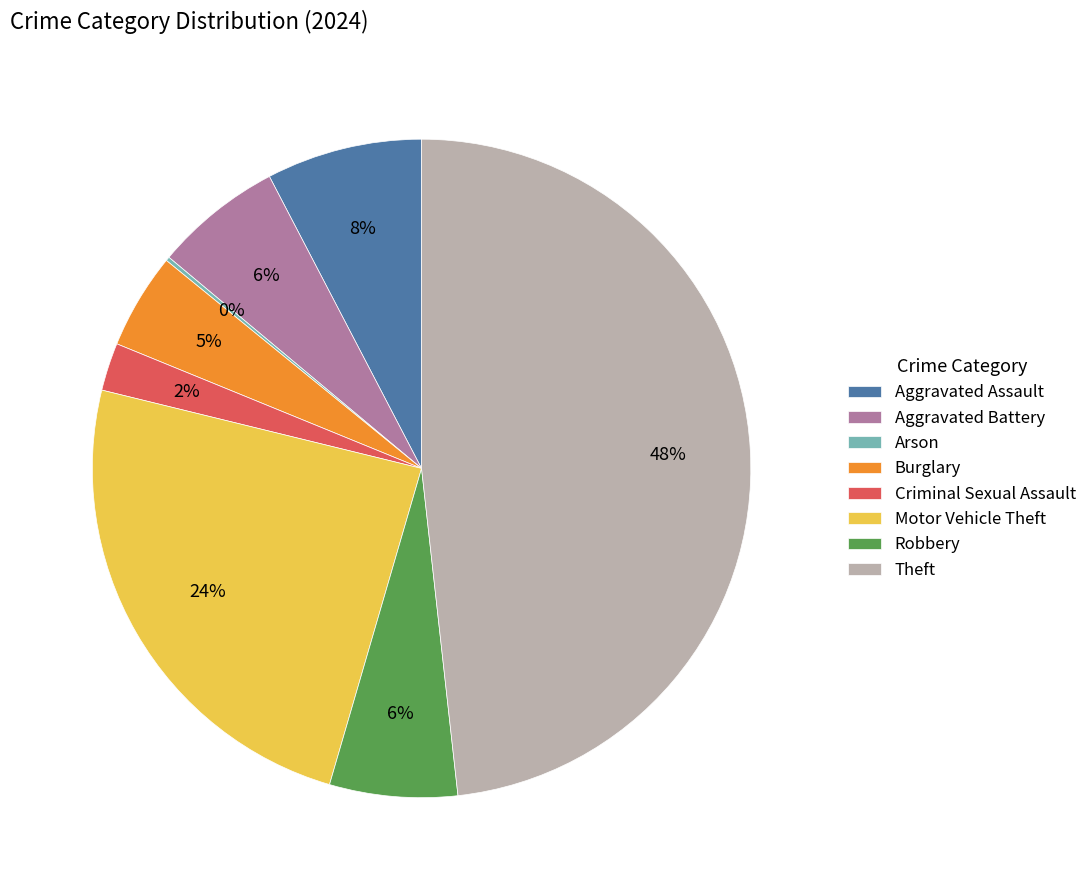

What is the largest slice in the pie chart?

Theft